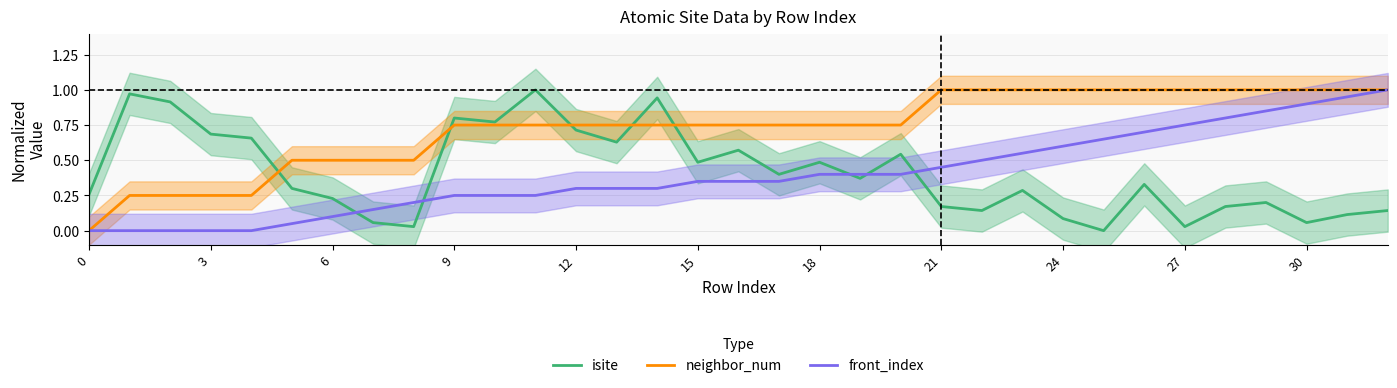

The value of isite at 12 is 1.1. True or false?

False